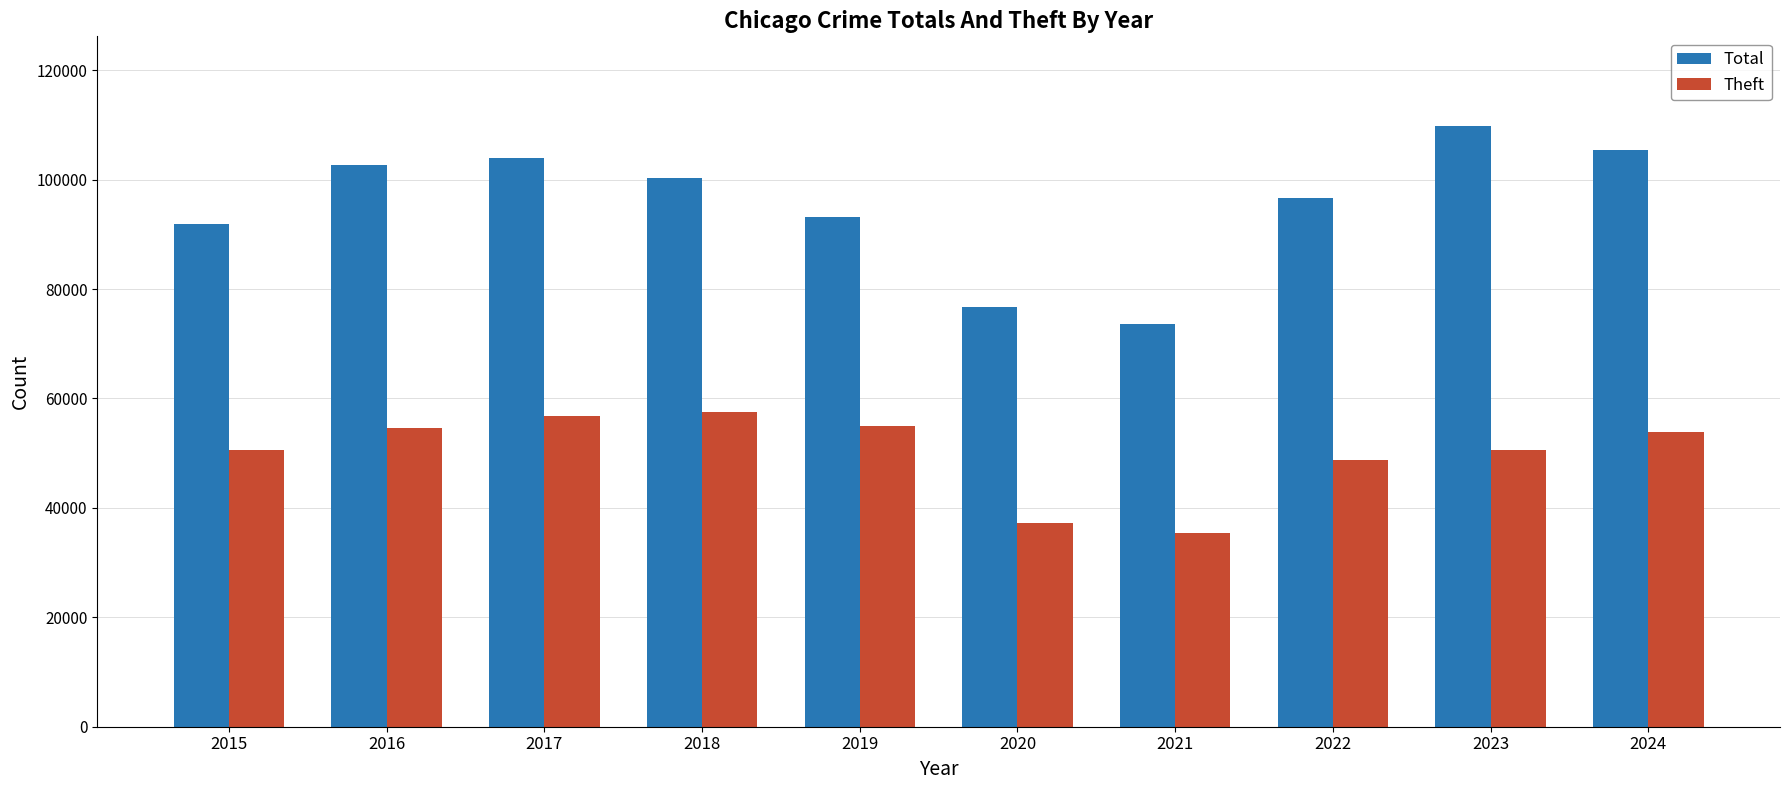

What is the difference between the Theft values at 2017 and 2018?

696